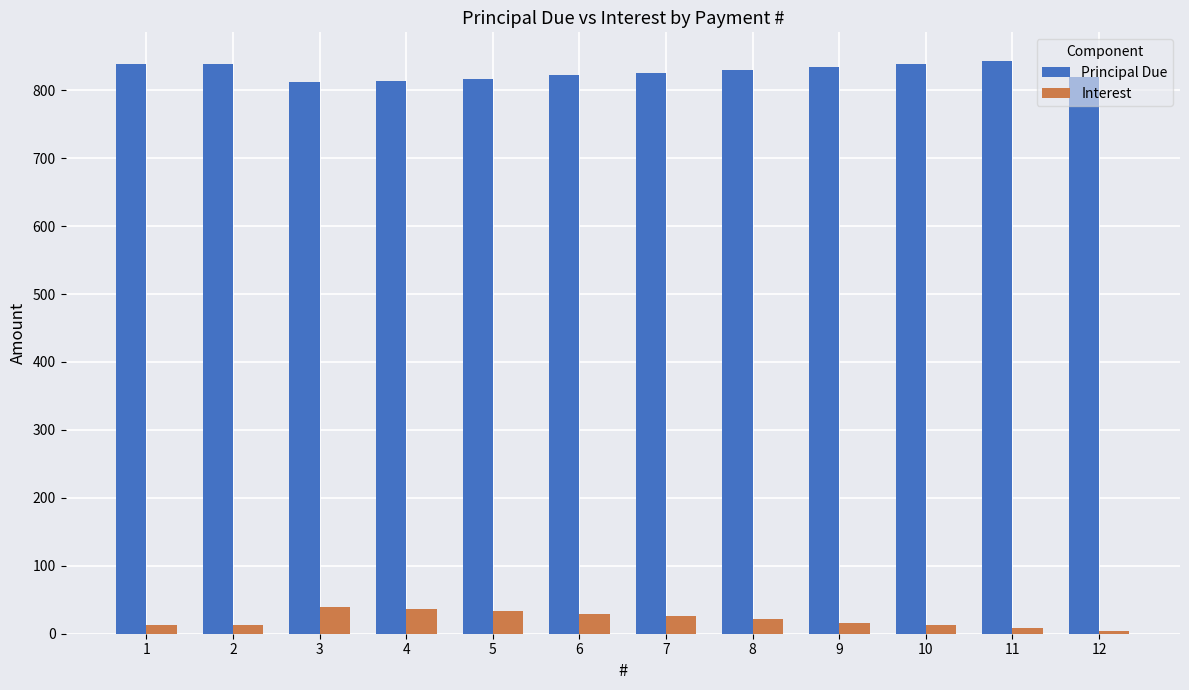

What is the spread (max minus min) of values at 5?

783.2